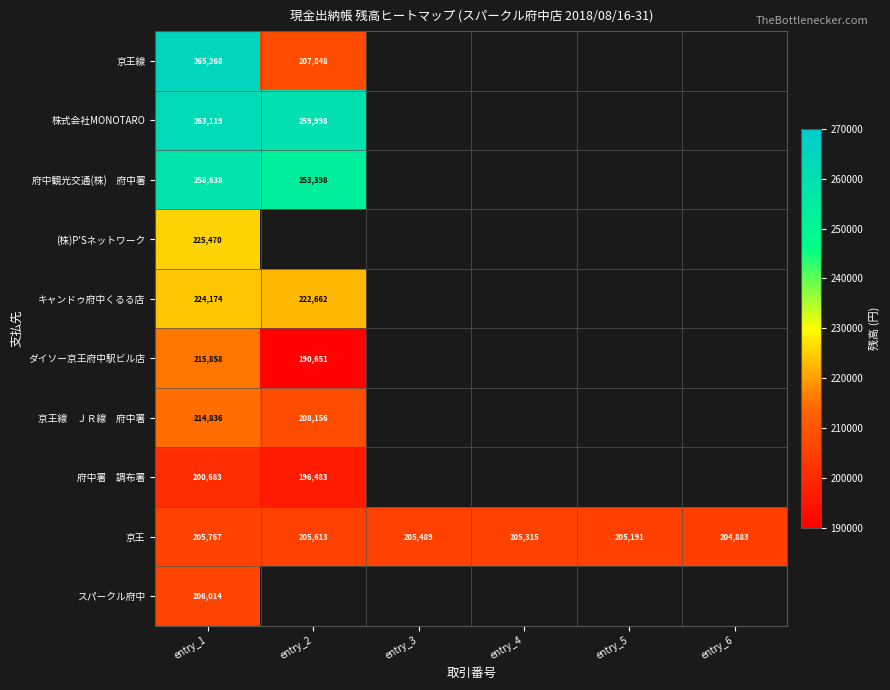

At how many categories does at least one series exceed 235660?

2